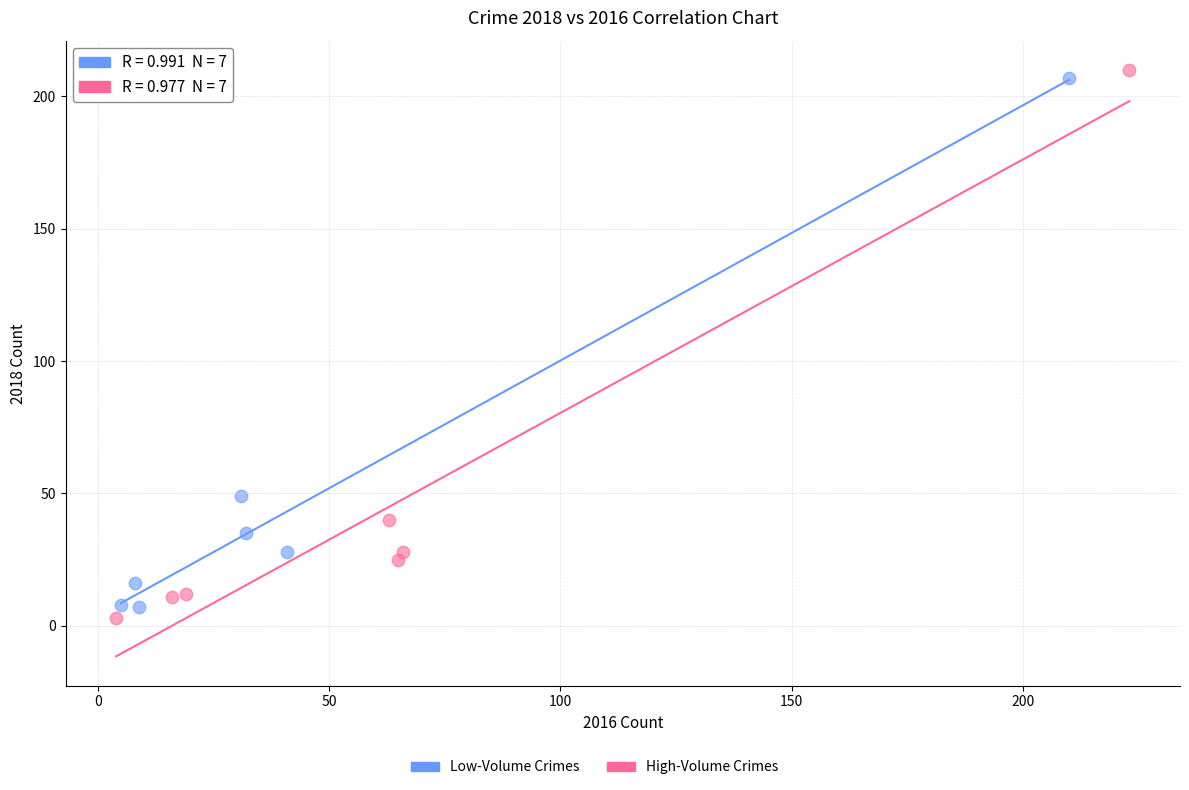

Which series has the widest spread of Y values?

High-Volume Crimes